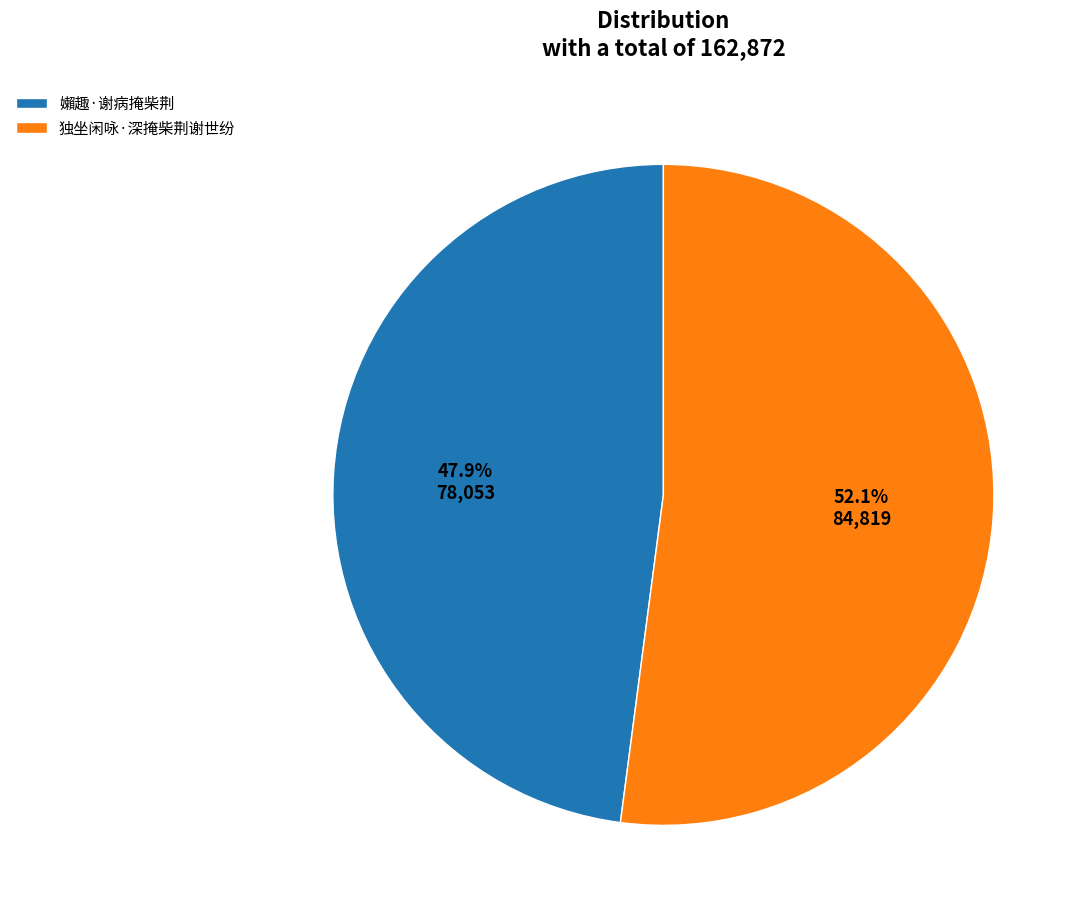

Combined, do 嬾趣·谢病掩柴荆 and 独坐闲咏·深掩柴荆谢世纷 account for over 50%?

Yes